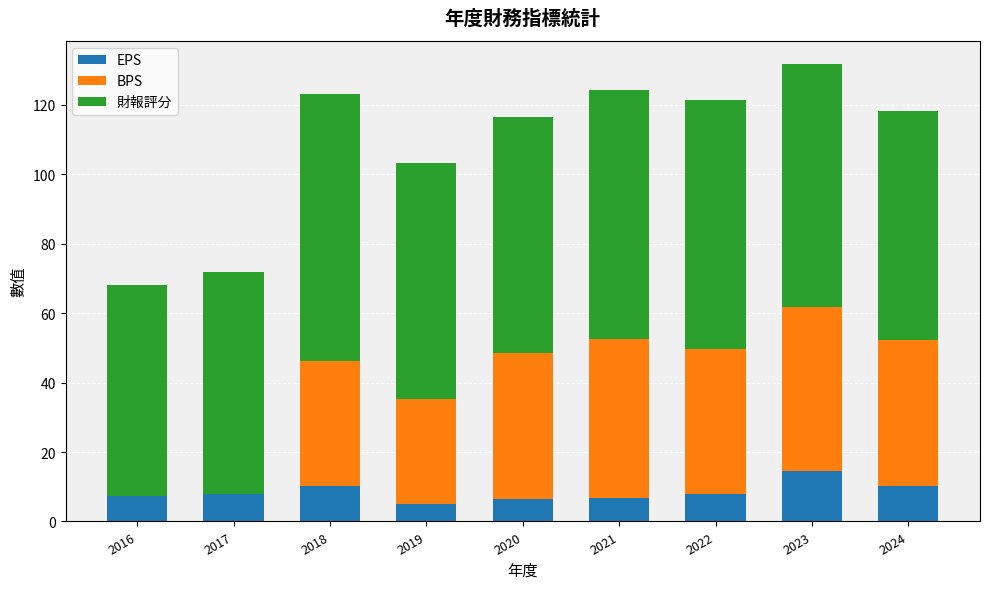

What is the total value across all series at 2021?

124.4